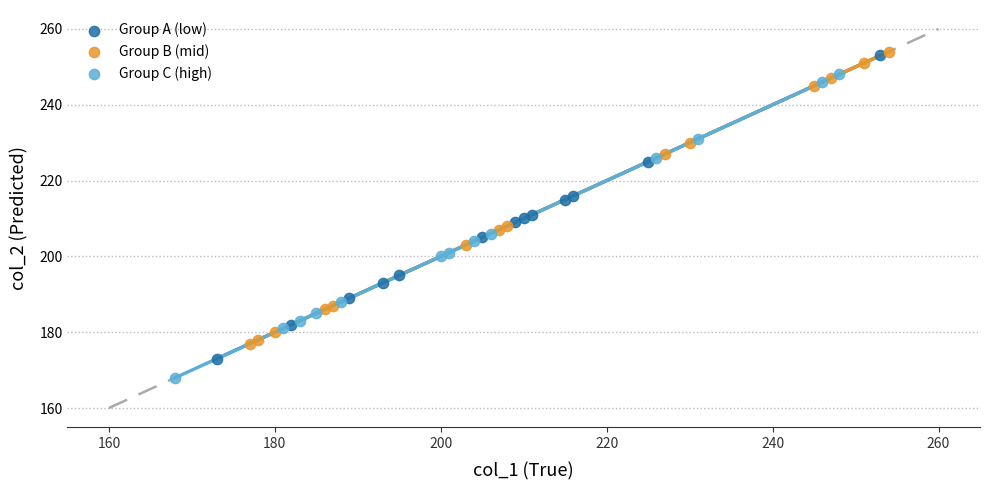

Which series reaches the minimum Y coordinate?

Group C (high)